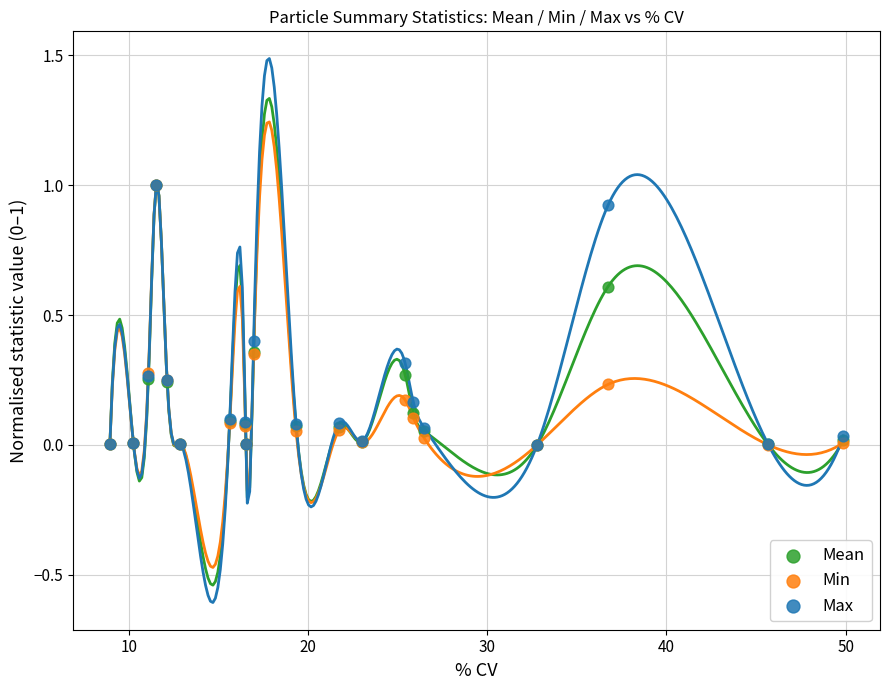

What are all the series names shown in the legend?

Mean, Min, Max